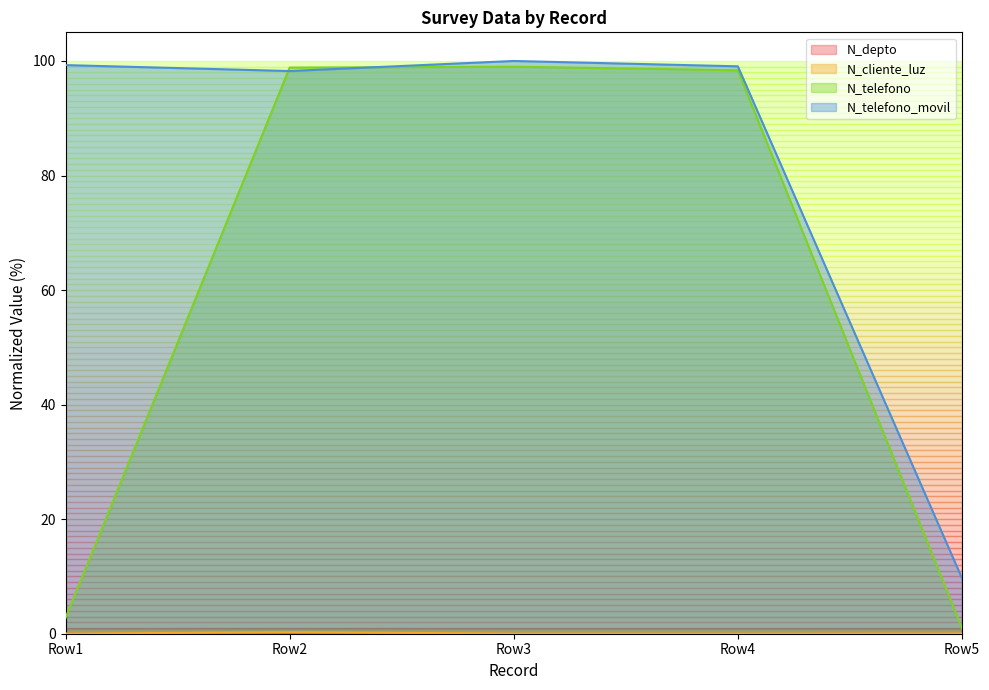

The value of N_telefono at Row1 is 2.7. True or false?

True